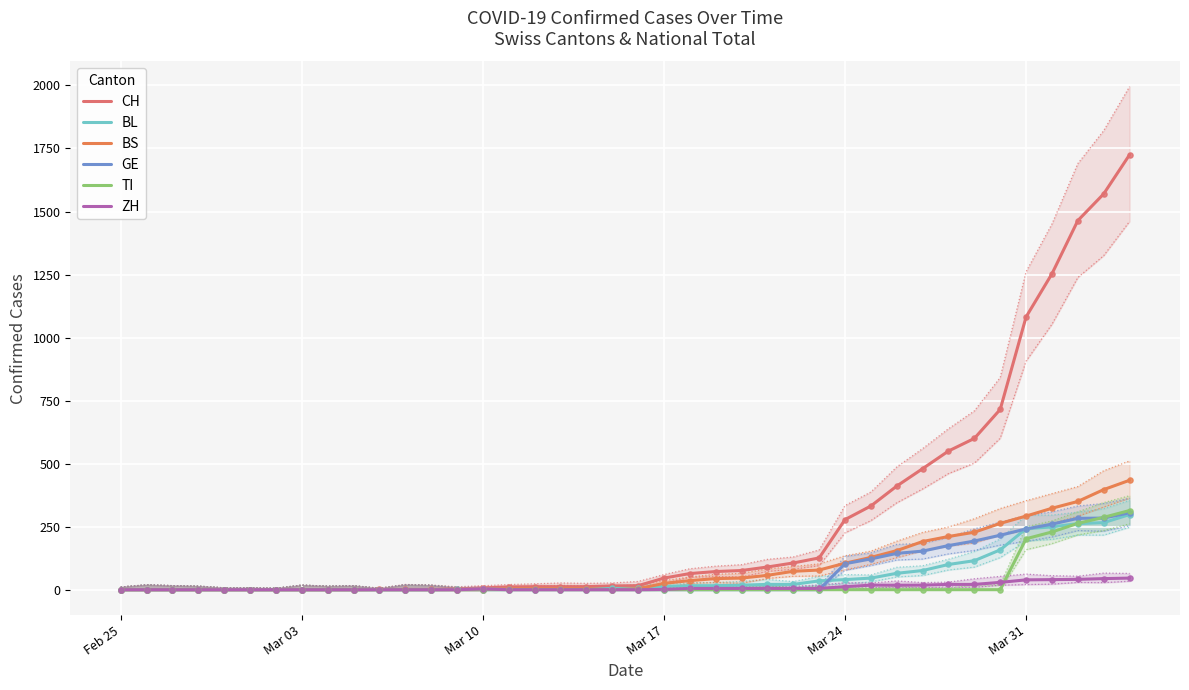

Is the value of CH at 29 greater than the value of GE at 9?

Yes